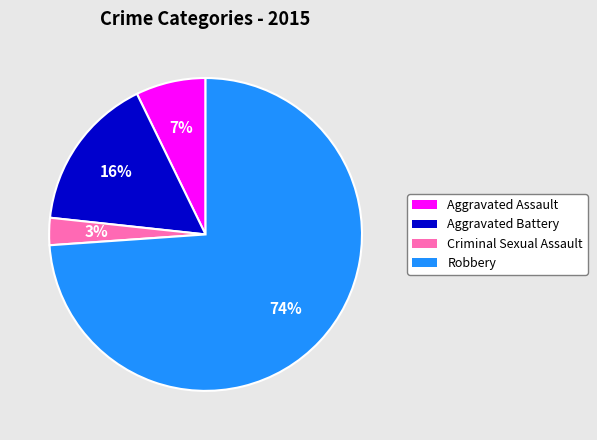

Is the sum of Aggravated Battery and Robbery greater than half?

Yes